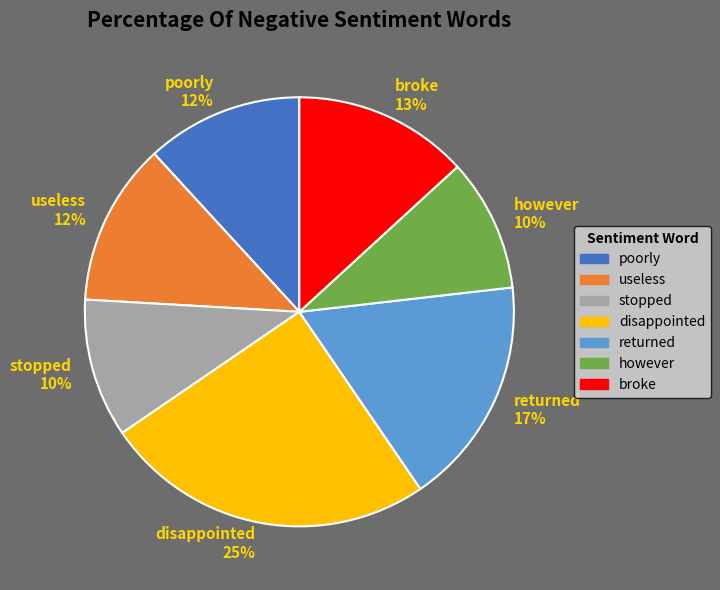

Between however and returned, which is larger?

returned